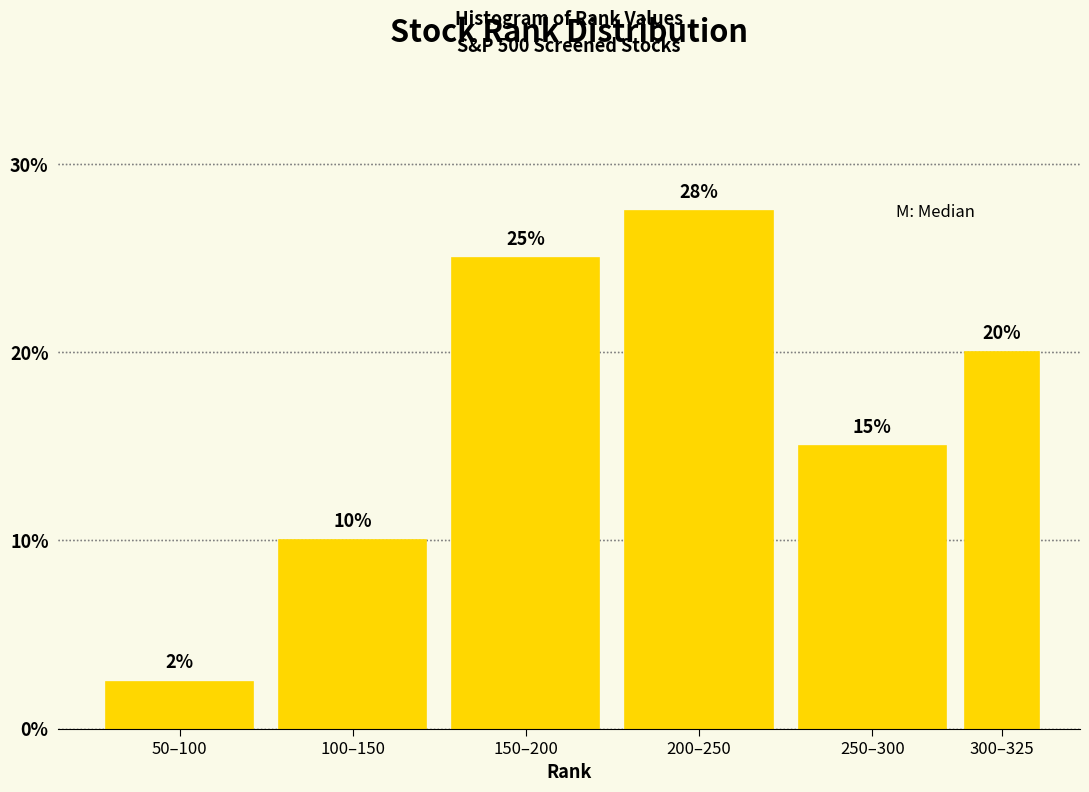

Between 300–325 and 200–250, which is larger?

200–250